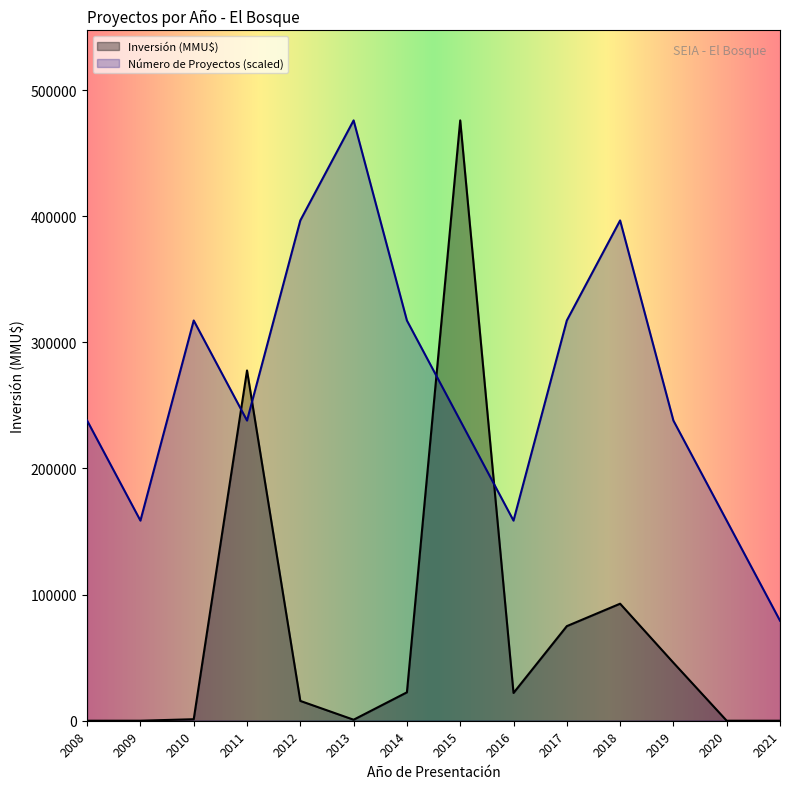

True or false: Inversión (MMU$) and Número de Proyectos cross at least once.

True